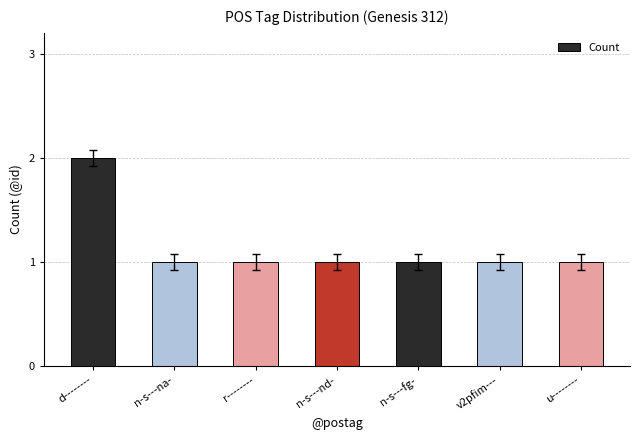

What is the ratio of the value at n-s---nd- to the value at r--------?

1.0